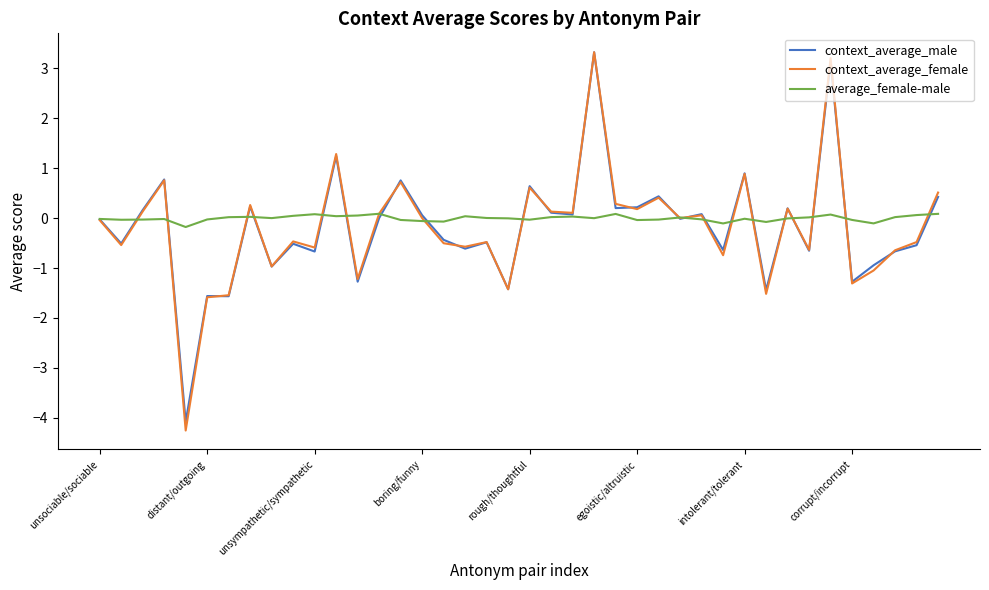

What is the maximum value shown in the chart?

3.3